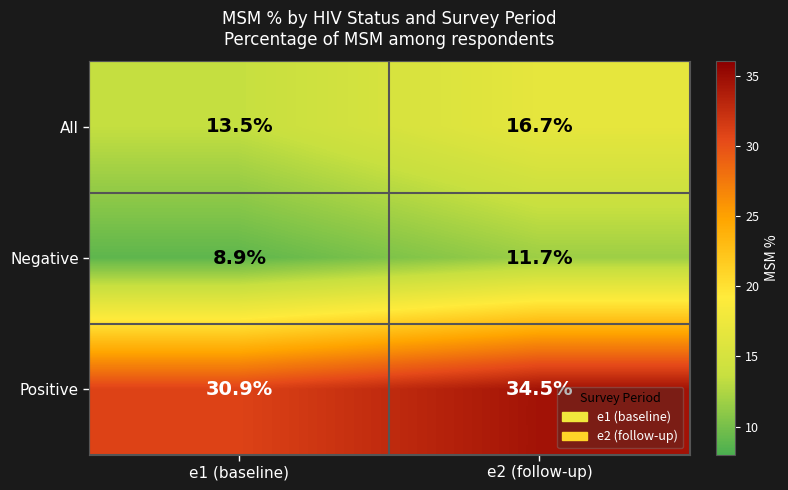

Where does the Negative series first go above 11?

e2 (follow-up)